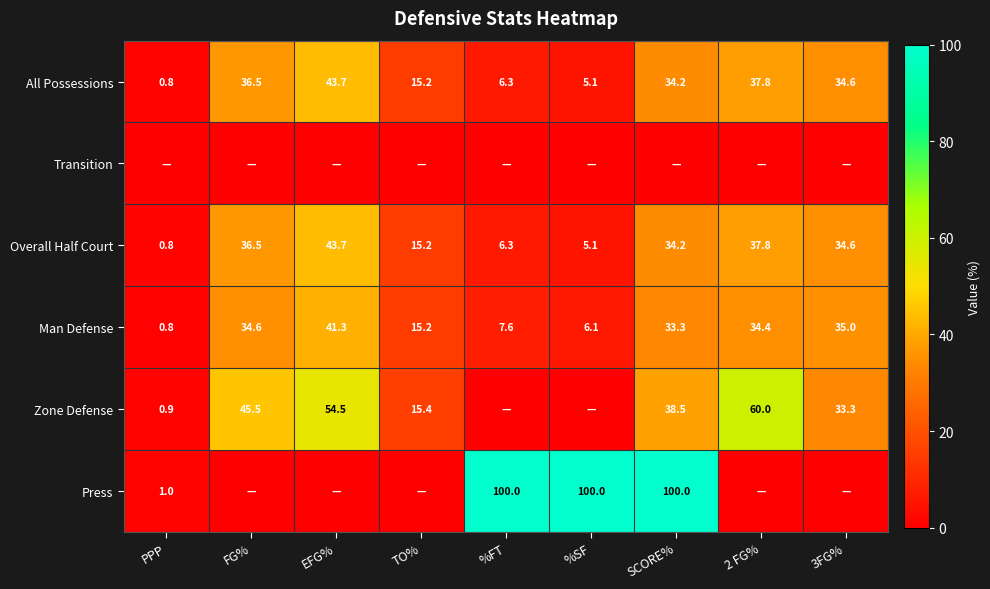

The All Possessions series shows 36.5 at FG%. True or false?

True